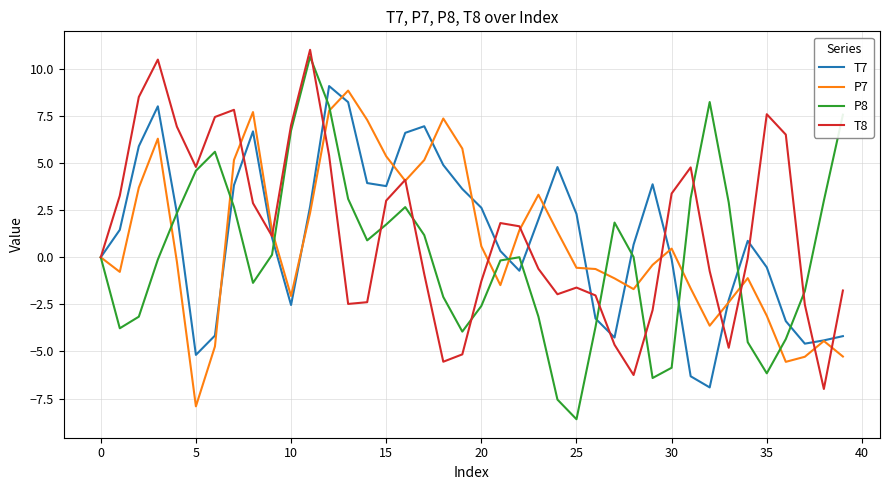

What is the smallest value displayed?

-8.6